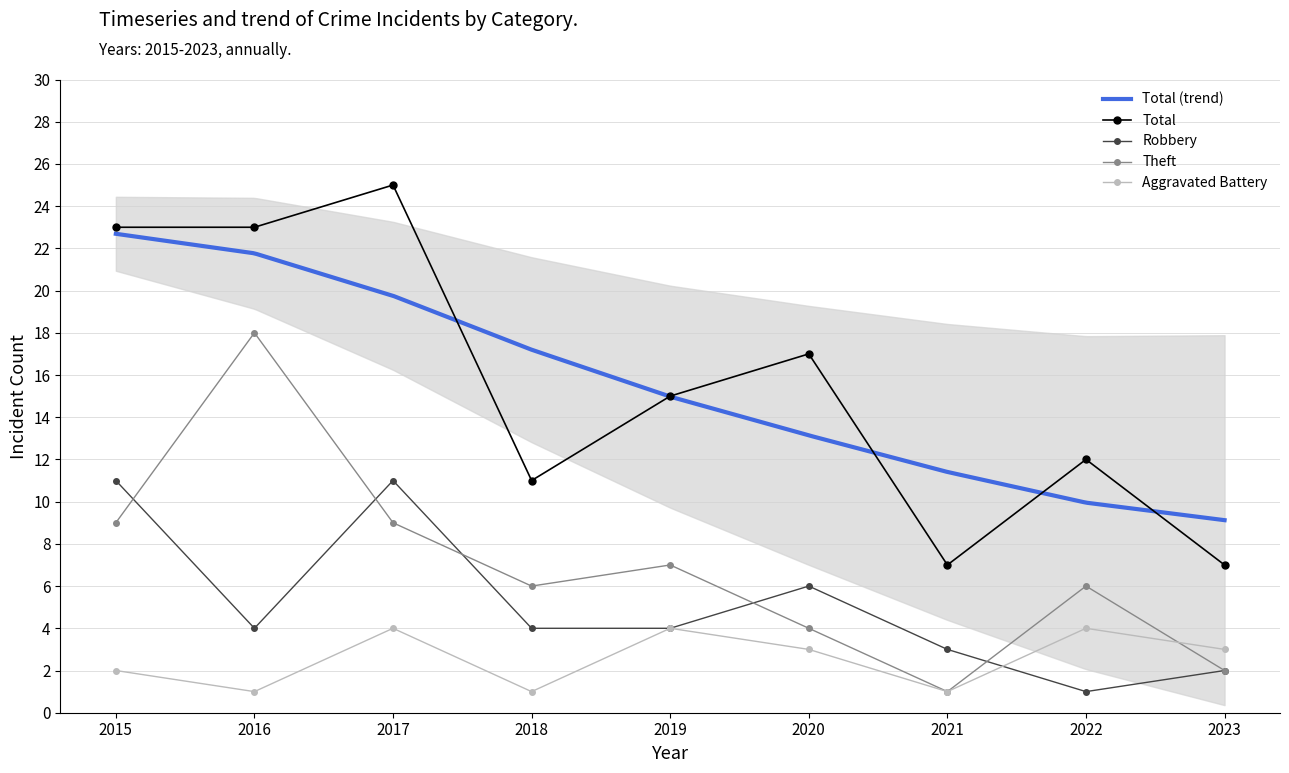

True or false: Aggravated Battery has more than 2 points higher than both neighbors.

True